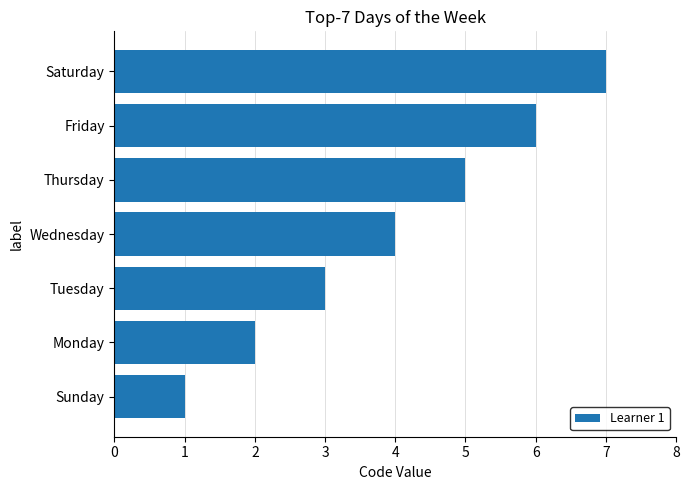

What value does the data have at Tuesday?

3